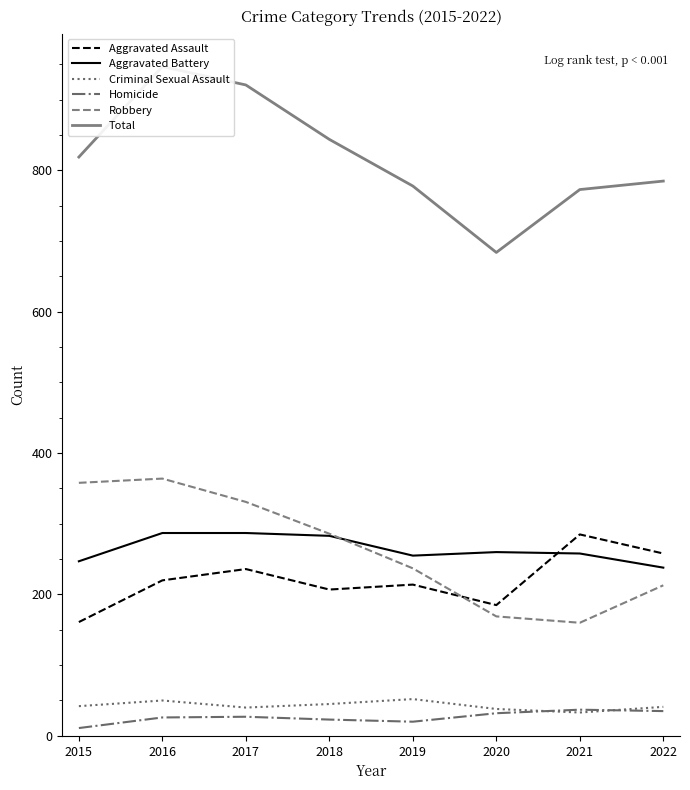

How many data points does each series have?

8